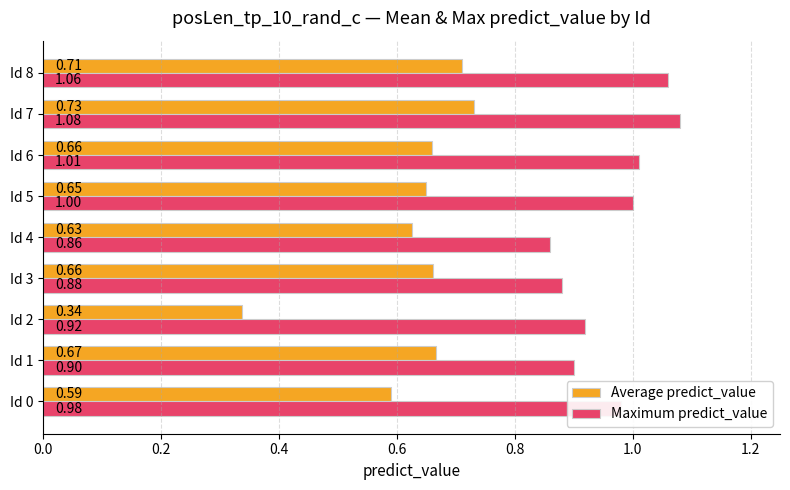

At how many categories does at least one series exceed 0?

9